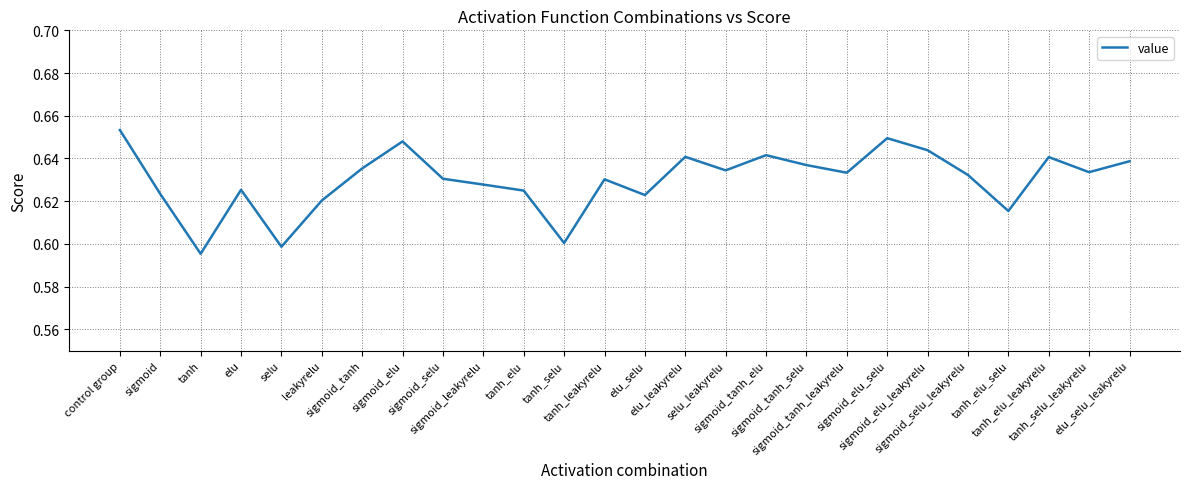

The chart shows a value of 0.3 at sigmoid_elu_selu. True or false?

False